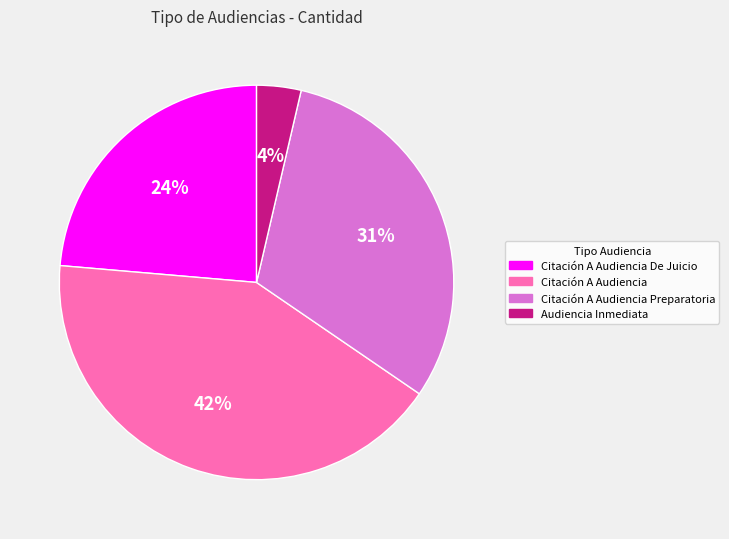

Count the number of slices in the pie.

4